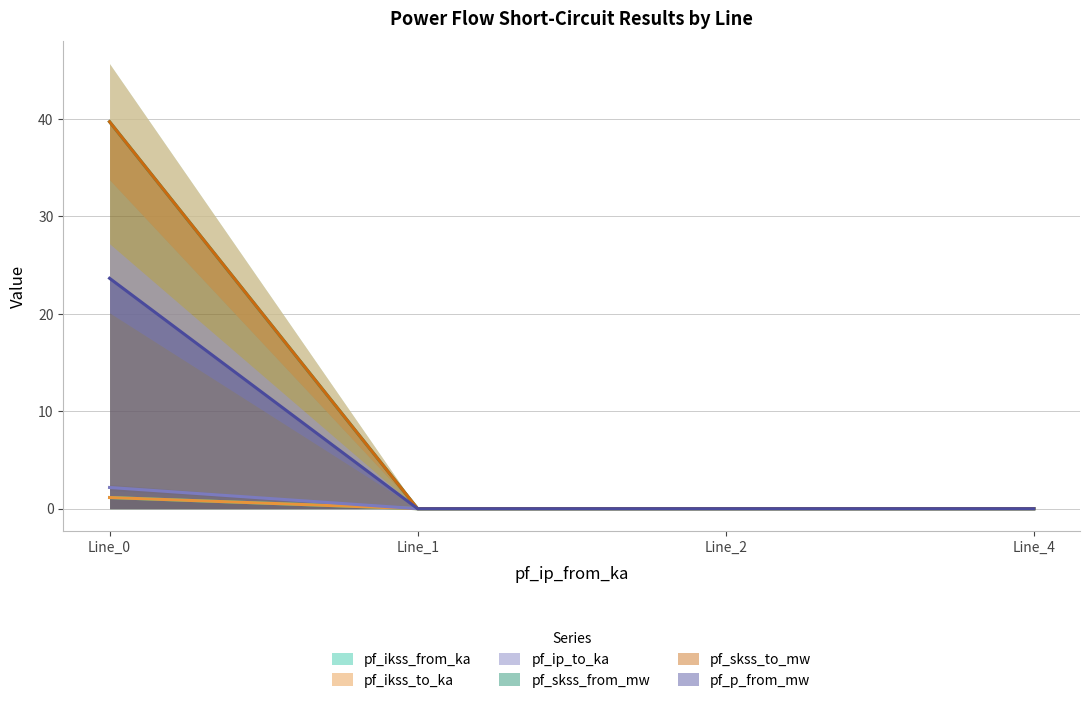

What are all the series names shown in the legend?

pf_ikss_from_ka, pf_ikss_to_ka, pf_ip_to_ka, pf_skss_from_mw, pf_skss_to_mw, pf_p_from_mw